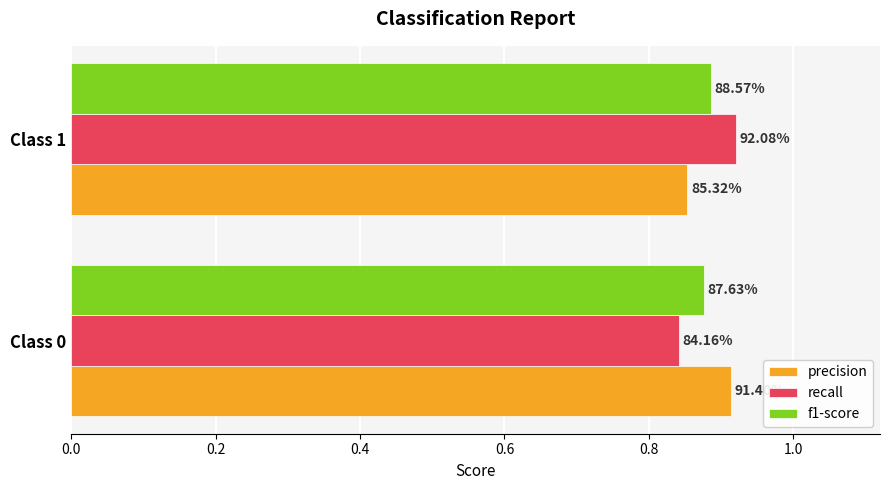

Reading left to right, transcribe all the data shown in this chart.

precision: 0.9	0.9
recall: 0.8	0.9
f1-score: 0.9	0.9